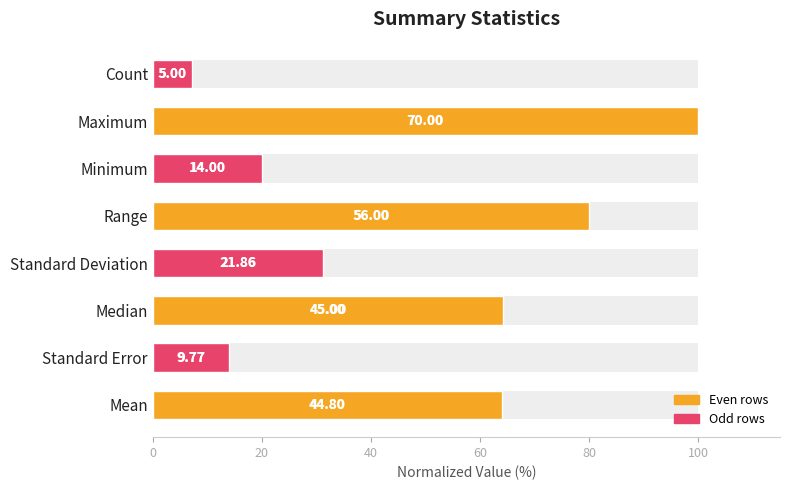

What is the maximum value shown in the chart?

100.0